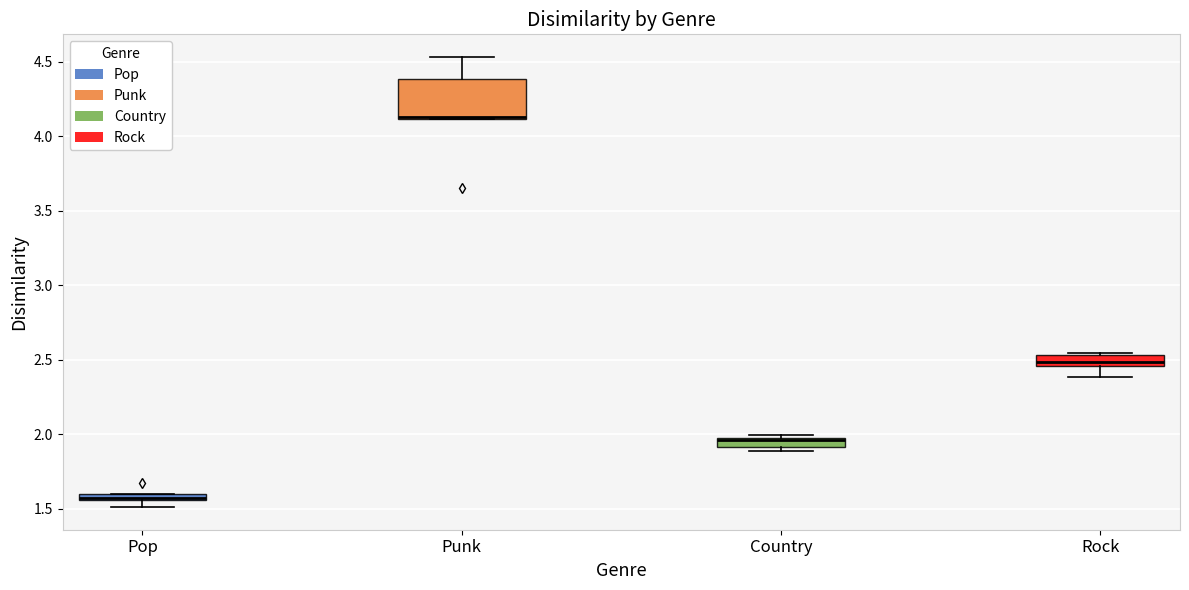

Which box is the tallest, from its lower edge to its upper edge?

Punk